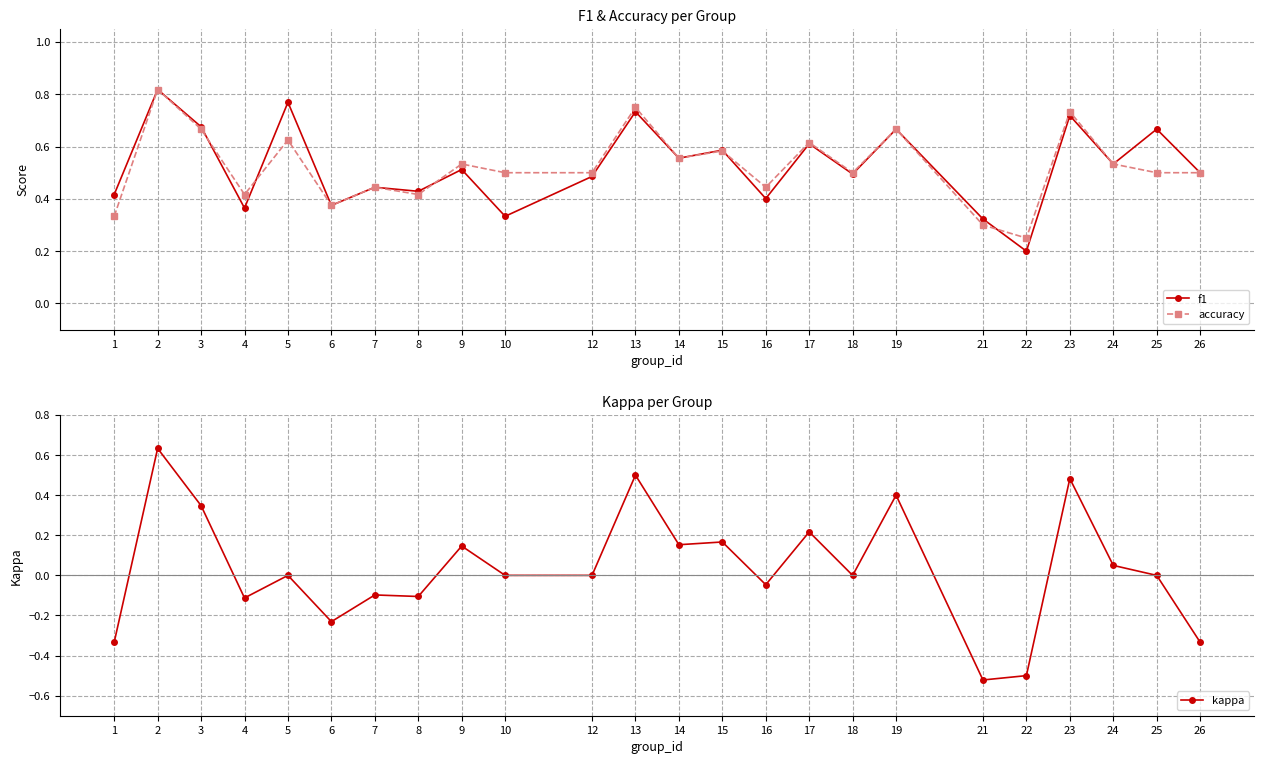

Between which two adjacent categories do accuracy and f1 first intersect?

3 and 4